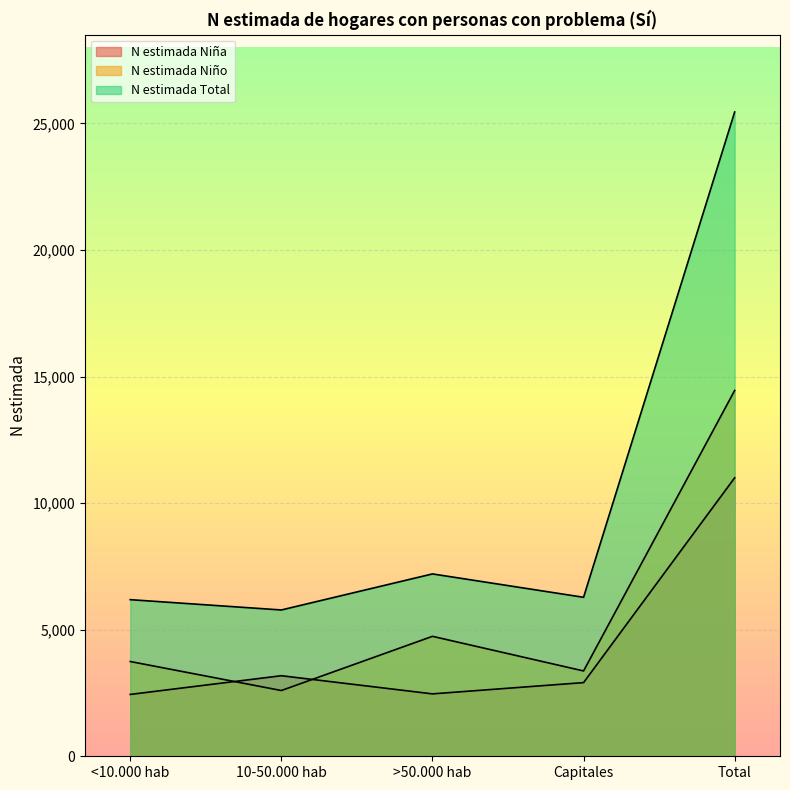

Is the value of N estimada Niña at 10-50.000 hab greater than the value of N estimada Total at >50.000 hab?

No